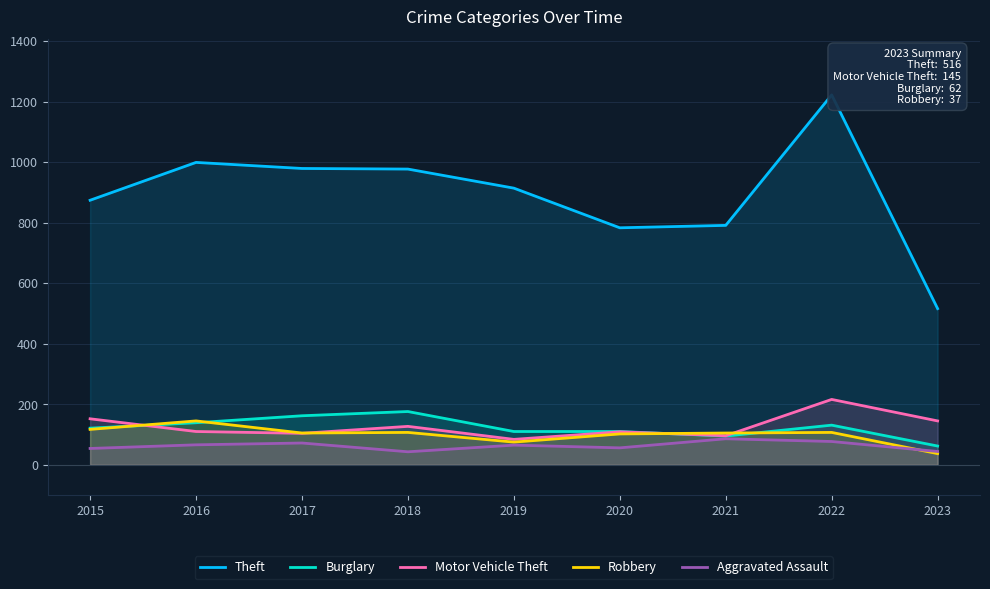

True or false: Theft has a value of 914 at 2019.

True